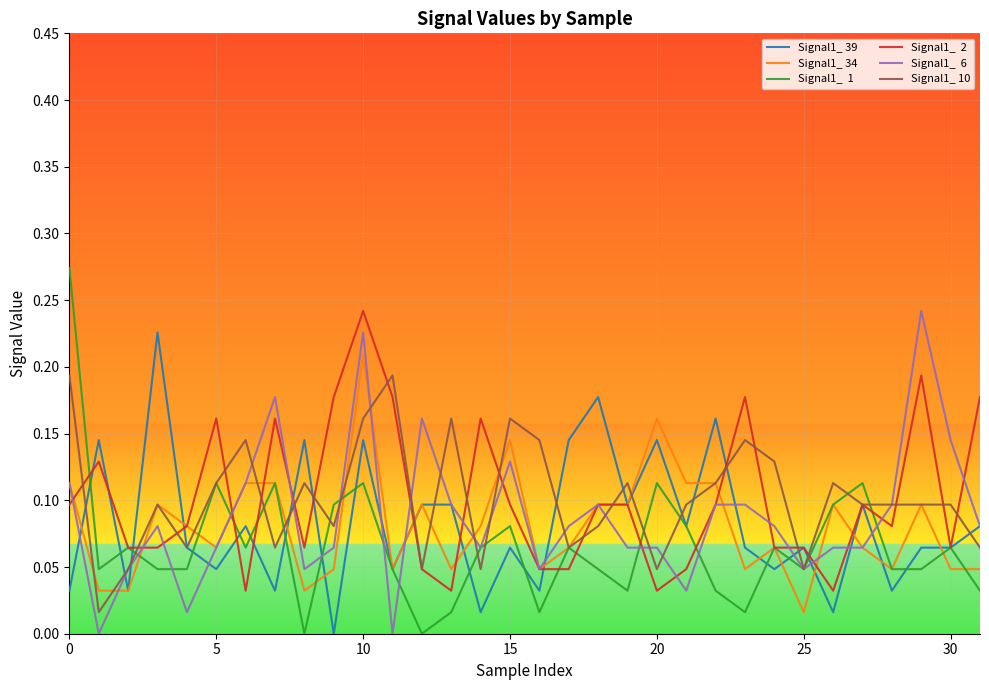

Reading left to right, list all the values displayed in this chart.

Signal1_ 39: 0.0	0.1	0.0	0.2	0.1	0.0	0.1	0.0	0.1	0.0	0.1	0.0	0.1	0.1	0.0	0.1	0.0	0.1	0.2	0.1	0.1	0.1	0.2	0.1	0.0	0.1	0.0	0.1	0.0	0.1	0.1	0.1
Signal1_ 34: 0.1	0.0	0.0	0.1	0.1	0.1	0.1	0.1	0.0	0.0	0.2	0.0	0.1	0.0	0.1	0.1	0.0	0.1	0.1	0.1	0.2	0.1	0.1	0.0	0.1	0.0	0.1	0.1	0.0	0.1	0.0	0.0
Signal1_  1: 0.3	0.0	0.1	0.0	0.0	0.1	0.1	0.1	0.0	0.1	0.1	0.0	0.0	0.0	0.1	0.1	0.0	0.1	0.0	0.0	0.1	0.1	0.0	0.0	0.1	0.0	0.1	0.1	0.0	0.0	0.1	0.0
Signal1_  2: 0.1	0.1	0.1	0.1	0.1	0.2	0.0	0.2	0.1	0.2	0.2	0.2	0.0	0.0	0.2	0.1	0.0	0.0	0.1	0.1	0.0	0.0	0.1	0.2	0.1	0.1	0.0	0.1	0.1	0.2	0.1	0.2
Signal1_  6: 0.1	0.0	0.0	0.1	0.0	0.1	0.1	0.2	0.0	0.1	0.2	0.0	0.2	0.1	0.1	0.1	0.0	0.1	0.1	0.1	0.1	0.0	0.1	0.1	0.1	0.0	0.1	0.1	0.1	0.2	0.1	0.1
Signal1_ 10: 0.2	0.0	0.0	0.1	0.1	0.1	0.1	0.1	0.1	0.1	0.2	0.2	0.0	0.2	0.0	0.2	0.1	0.1	0.1	0.1	0.0	0.1	0.1	0.1	0.1	0.0	0.1	0.1	0.1	0.1	0.1	0.1